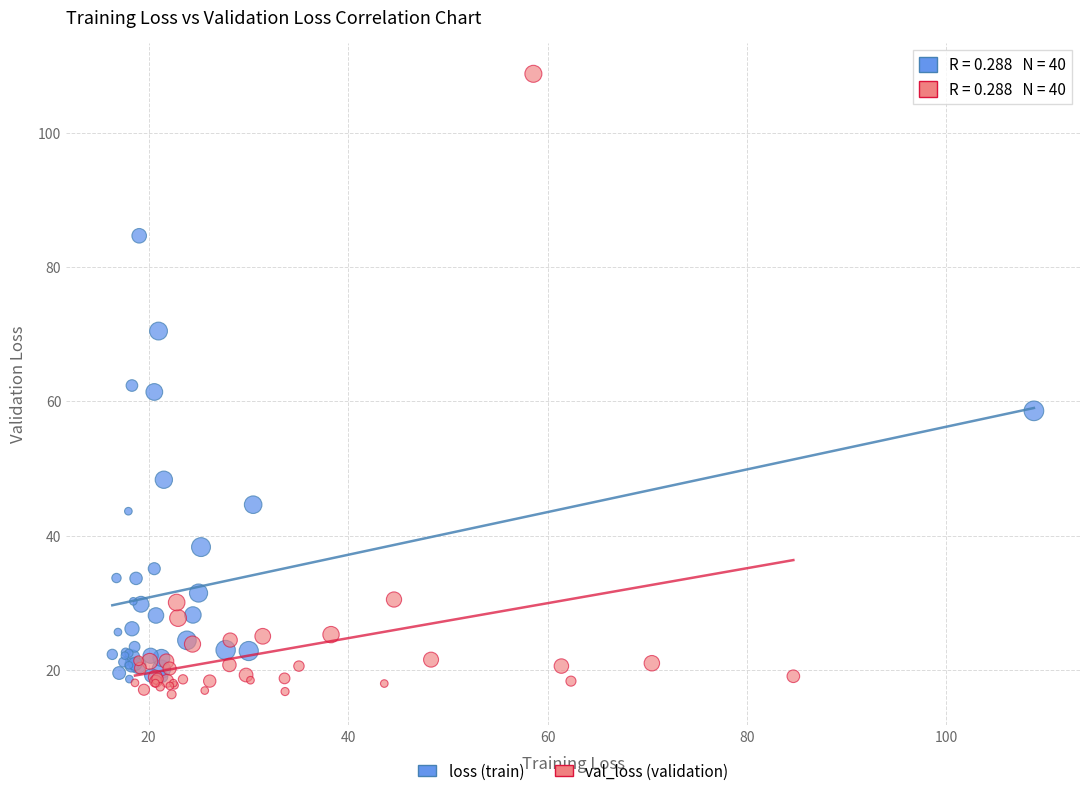

Which series has the widest spread of Y values?

val_loss (validation)